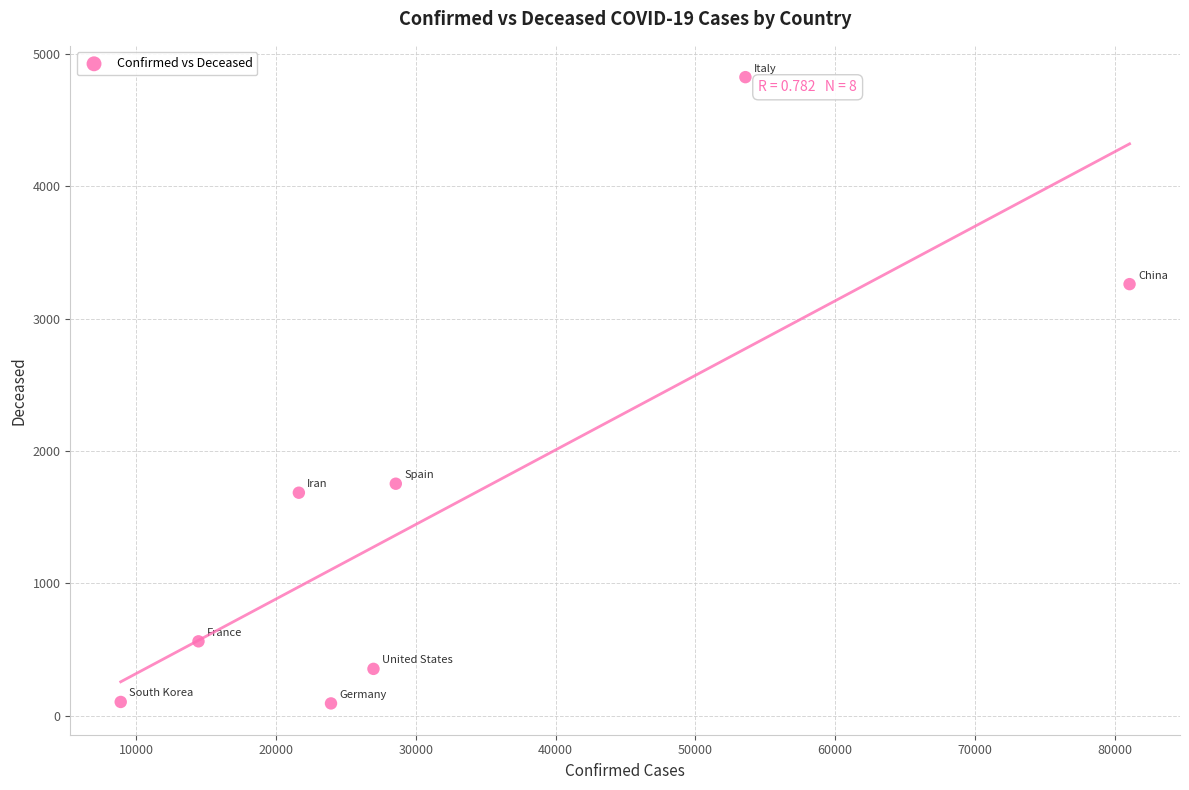

What Y value in the scatter plot is closest to 2459?

1753